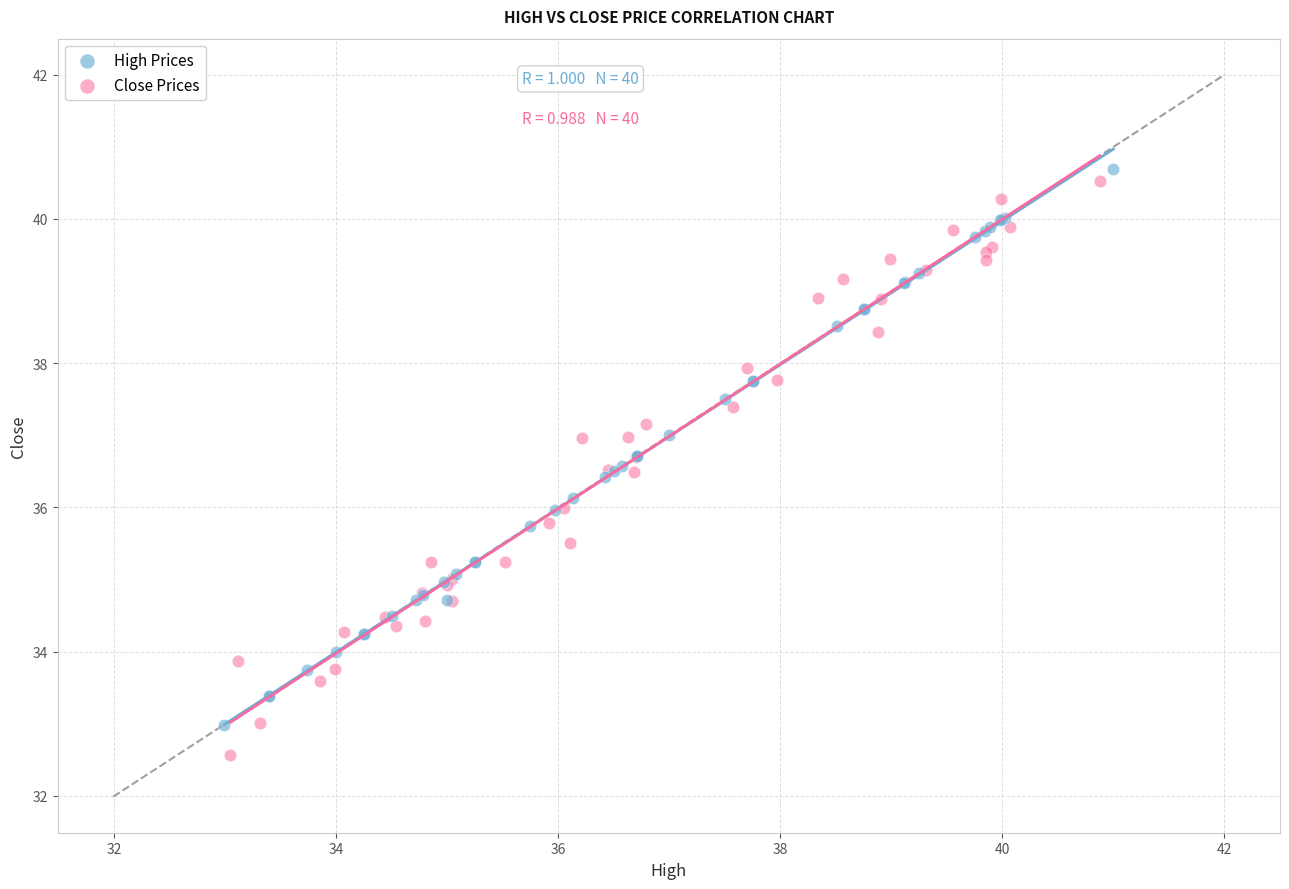

Which series has the widest spread of Y values?

Close Prices